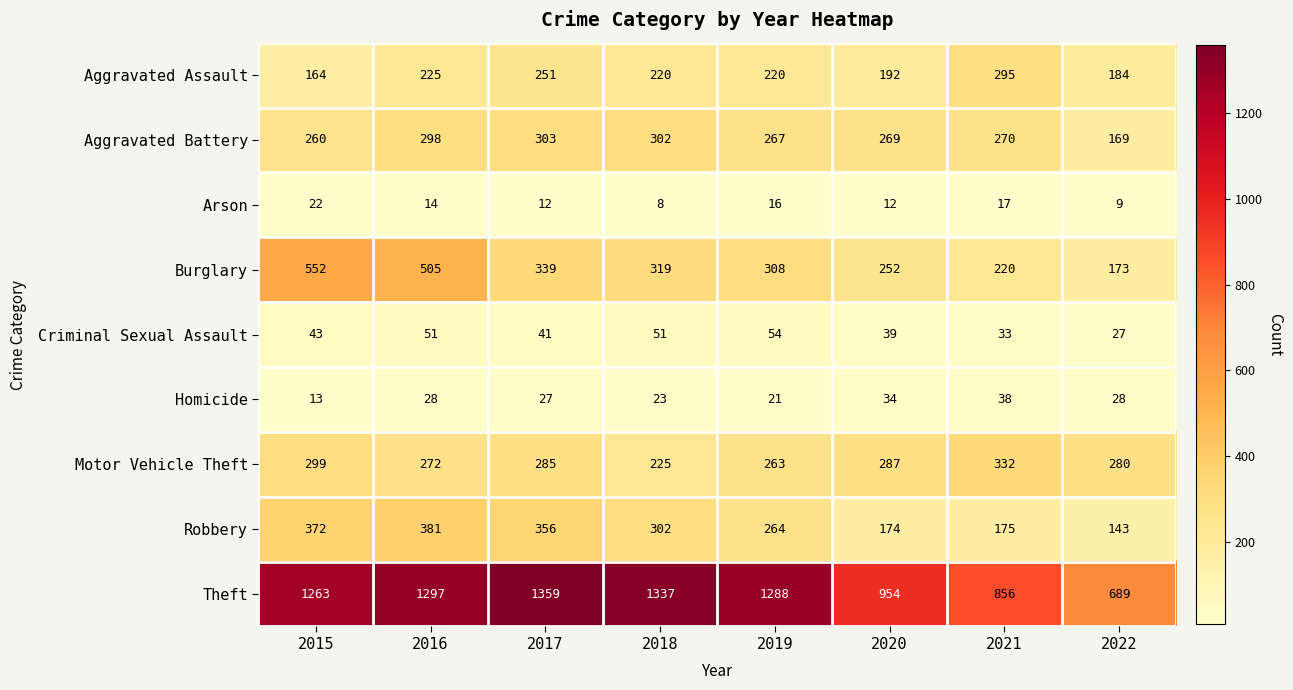

At which label does Burglary first exceed 319?

2015